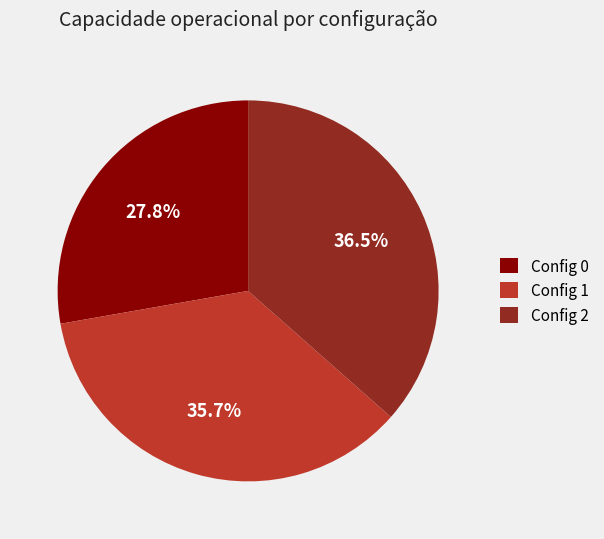

How many slices are in this pie chart?

3